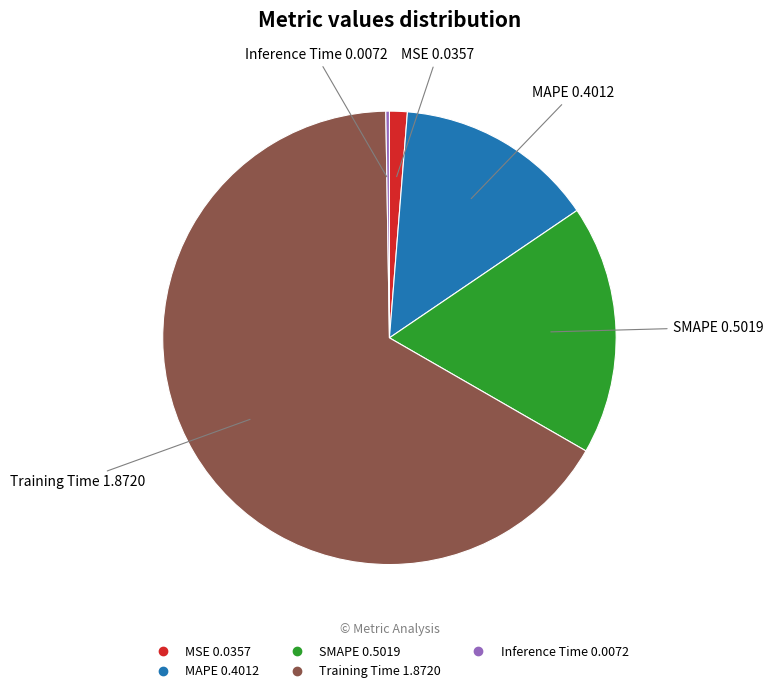

Does Training Time represent more than half of the total?

Yes